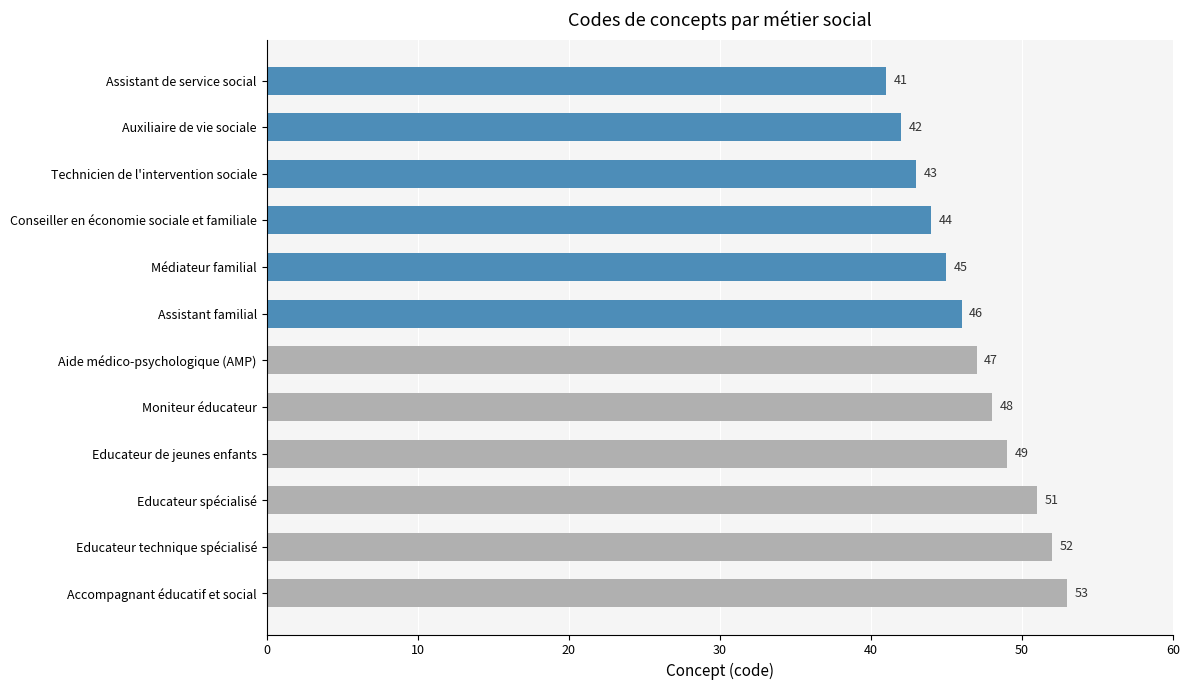

What is the value of the 2nd bar from the top?

42